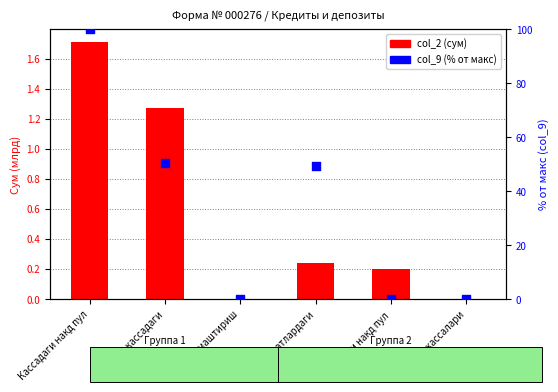

What are all the series names shown in the legend?

col_2 (сум, млрд), col_9 (% от макс)